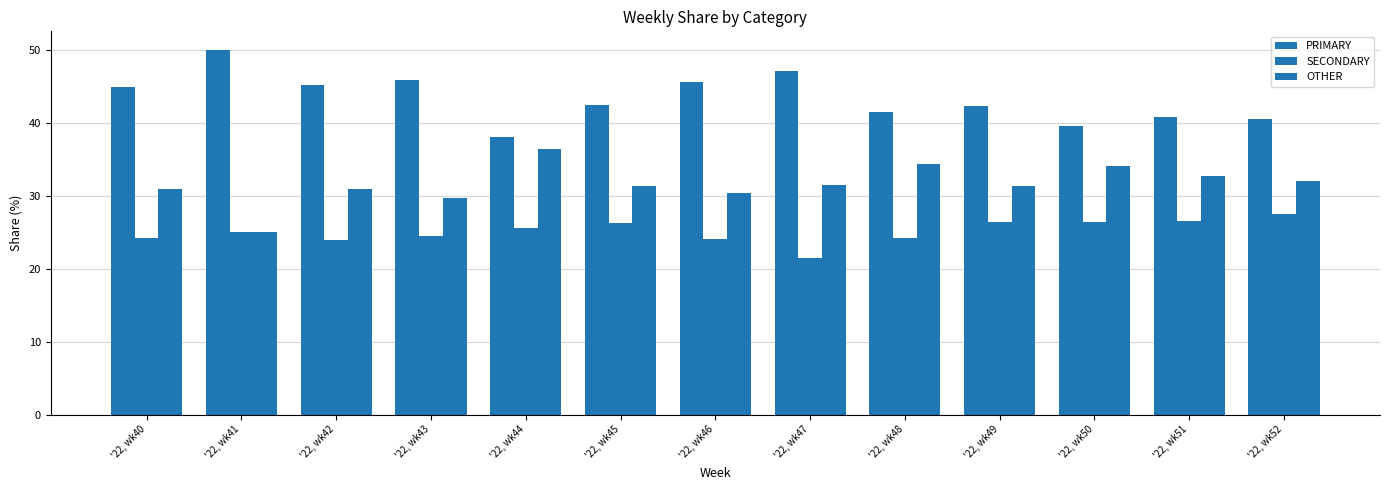

Reading left to right, what are all the values shown in this chart?

PRIMARY: '22, wk40=44.9	'22, wk41=50.0	'22, wk42=45.2	'22, wk43=45.8	'22, wk44=38.0	'22, wk45=42.5	'22, wk46=45.5	'22, wk47=47.1	'22, wk48=41.4	'22, wk49=42.2	'22, wk50=39.5	'22, wk51=40.8	'22, wk52=40.5
SECONDARY: '22, wk40=24.2	'22, wk41=25.0	'22, wk42=23.9	'22, wk43=24.5	'22, wk44=25.6	'22, wk45=26.2	'22, wk46=24.1	'22, wk47=21.4	'22, wk48=24.2	'22, wk49=26.4	'22, wk50=26.4	'22, wk51=26.5	'22, wk52=27.5
OTHER: '22, wk40=30.9	'22, wk41=25.0	'22, wk42=31.0	'22, wk43=29.7	'22, wk44=36.4	'22, wk45=31.3	'22, wk46=30.4	'22, wk47=31.5	'22, wk48=34.3	'22, wk49=31.3	'22, wk50=34.1	'22, wk51=32.7	'22, wk52=31.9